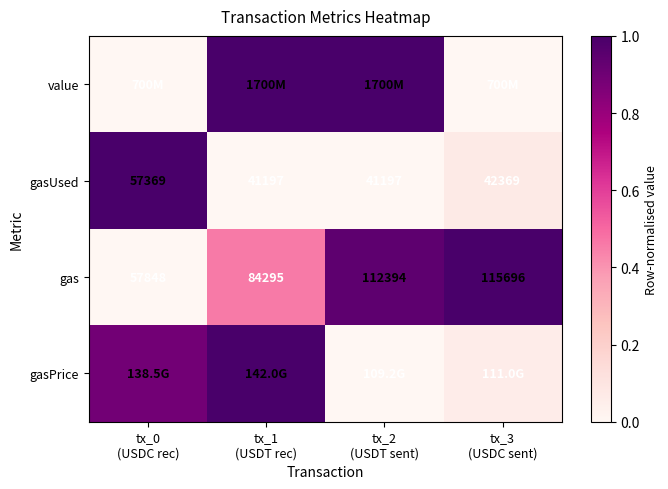

Read the gas value at tx_1 (USDT rec).

0.5